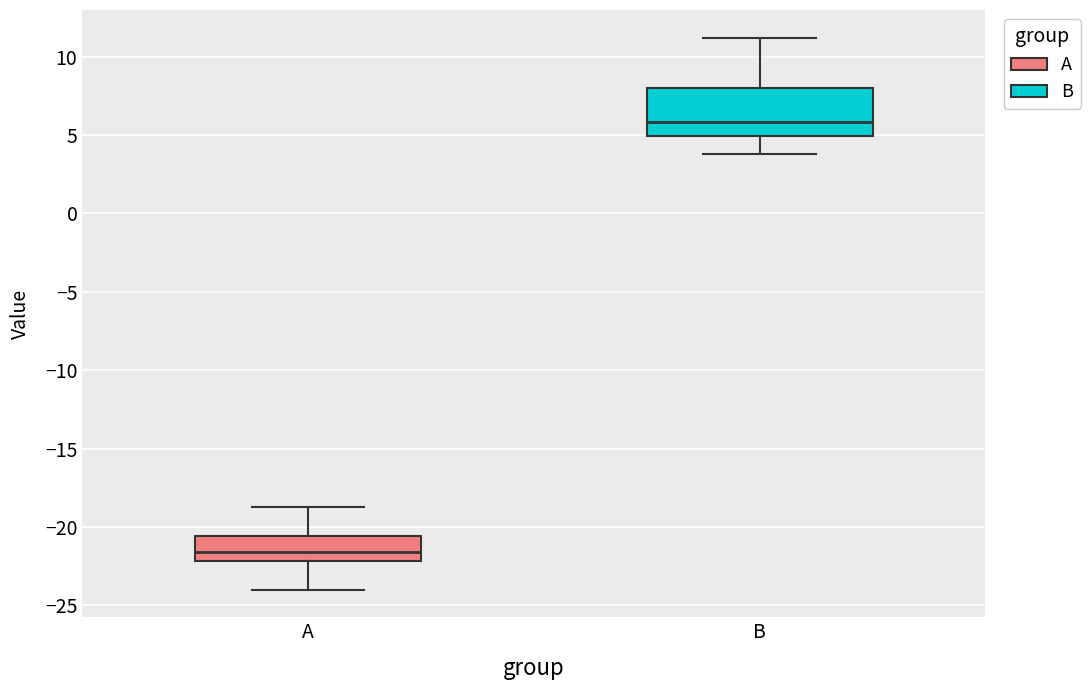

Reading left to right, read every box against the y-axis: the position of its median line, the range the box covers, and the ends of its whiskers. The values are not printed on the chart, so give them approximately, as read against the axis.

A: median -21.5, box -22.0 to -20.5, whiskers -24.0 to -19.0
B: median 6.0, box 5.0 to 8.0, whiskers 4.0 to 11.0